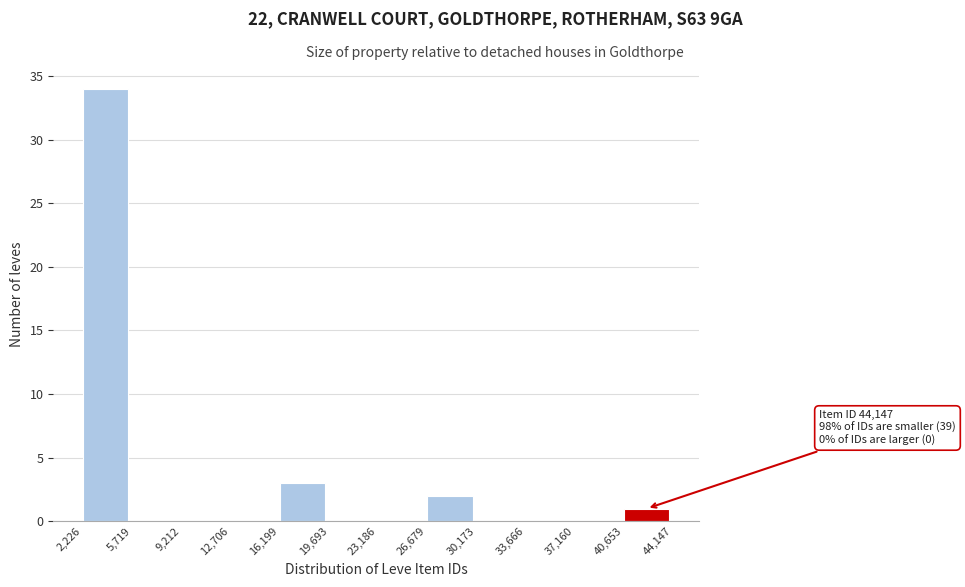

Over which range of the x-axis is the bar tallest?

2,226 to 5,719